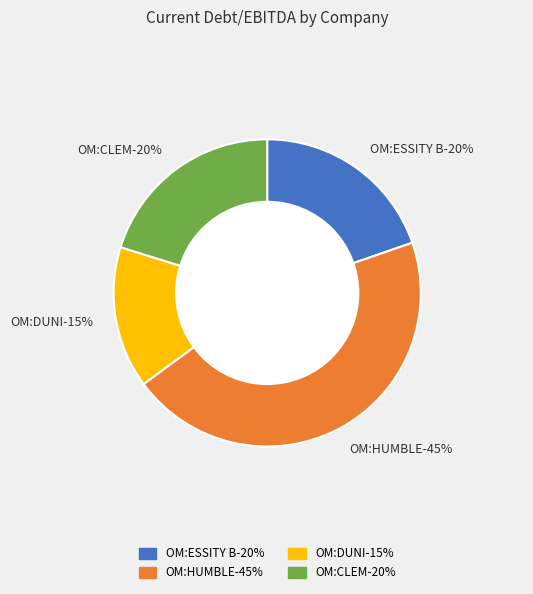

Which category has the smallest portion of the pie?

Duni AB (publ) (OM:DUNI)